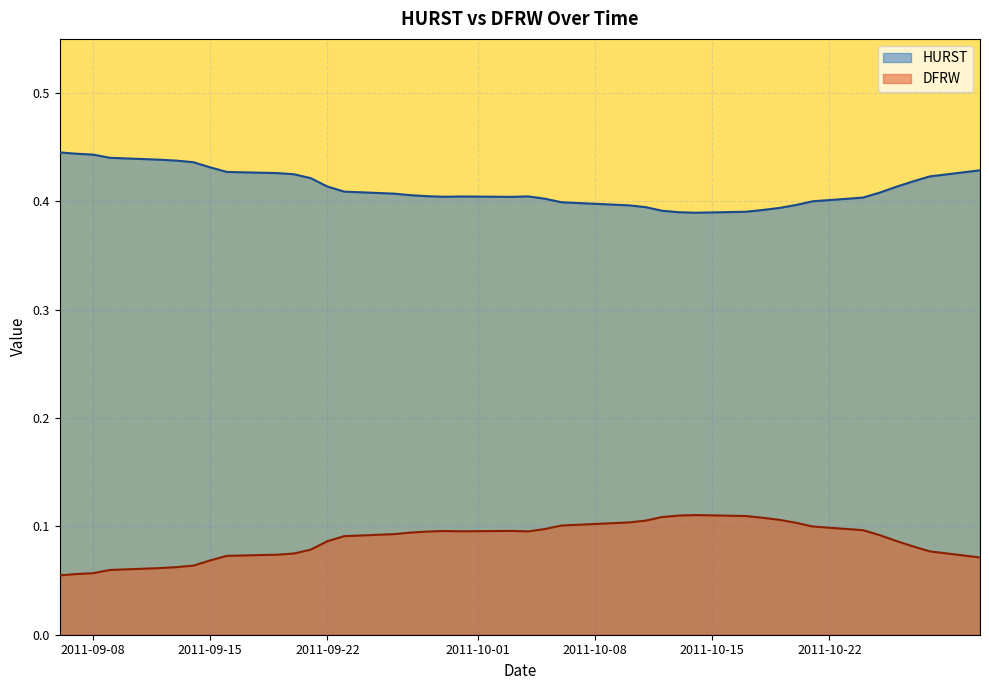

True or false: DFRW and HURST intersect in this chart.

False